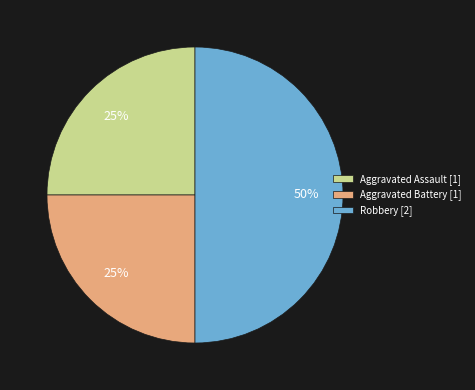

Does Aggravated Assault account for over 50% of the chart?

No